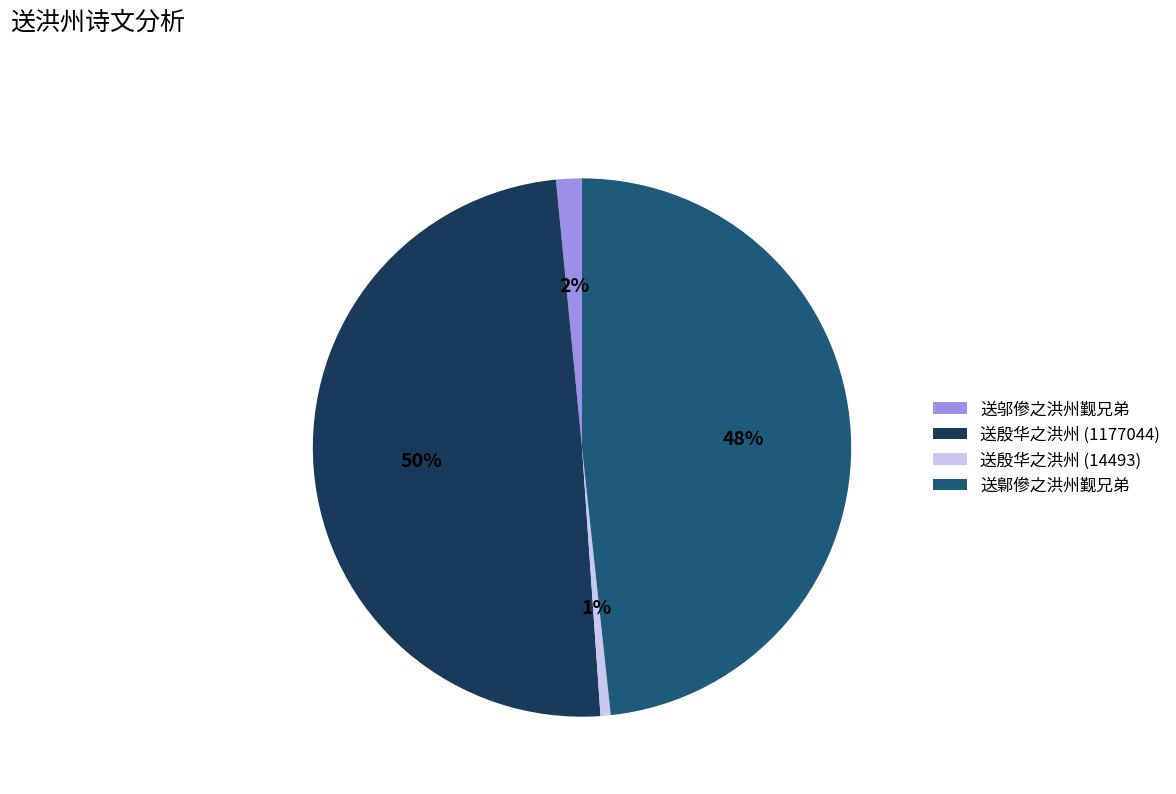

Is there any slice that represents more than half of the pie?

No